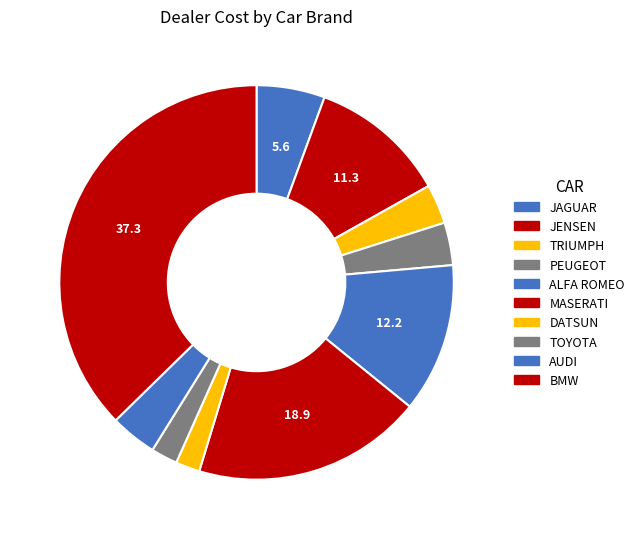

Is AUDI the majority of the pie?

No